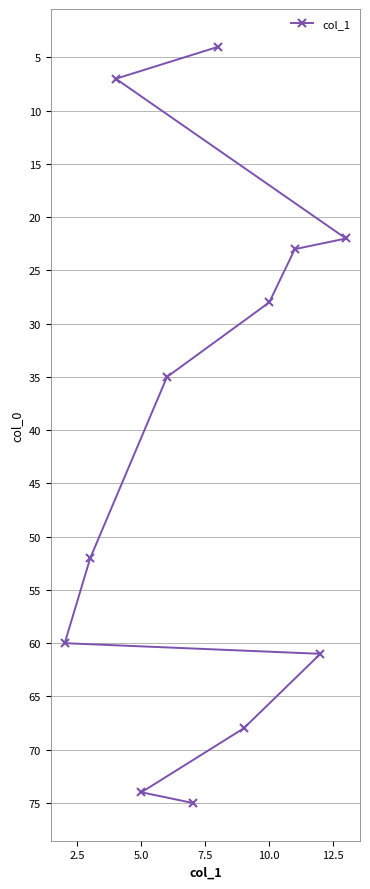

What is the sum of all values?

509